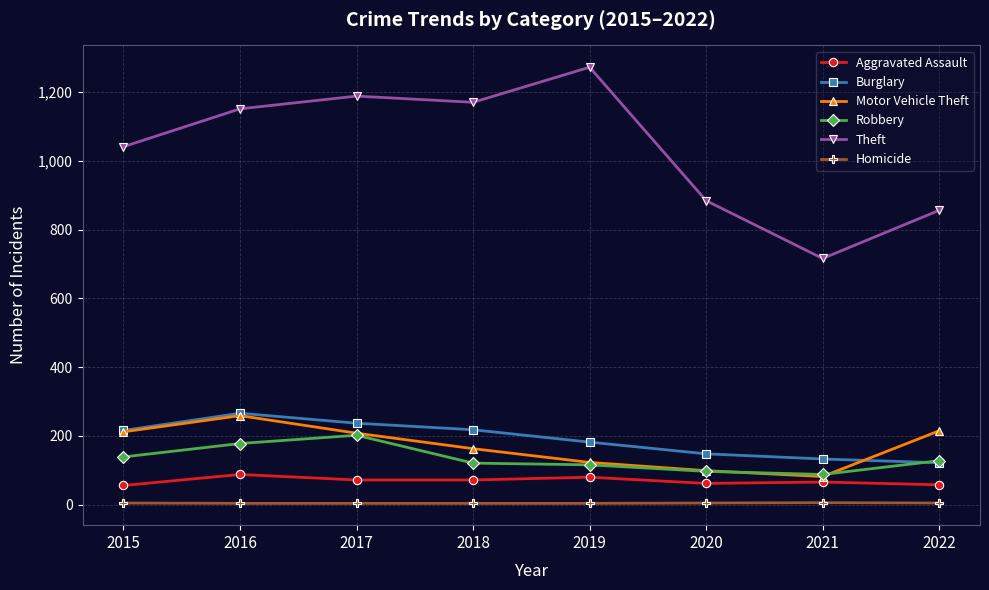

Read the Homicide value at 2019.

4